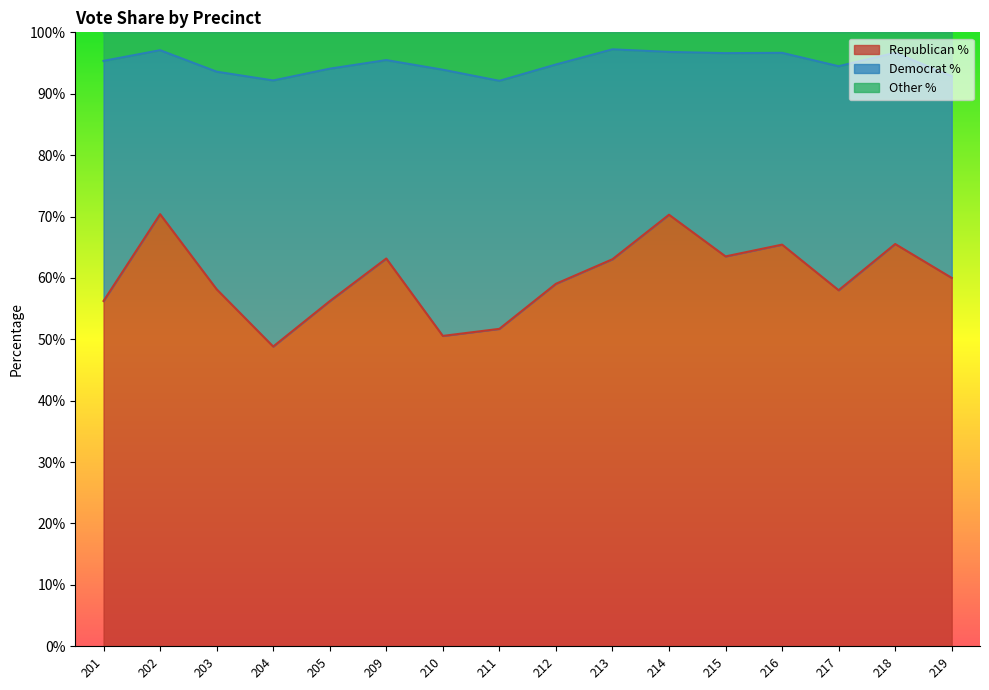

At which category is the sum across all series the highest?

202